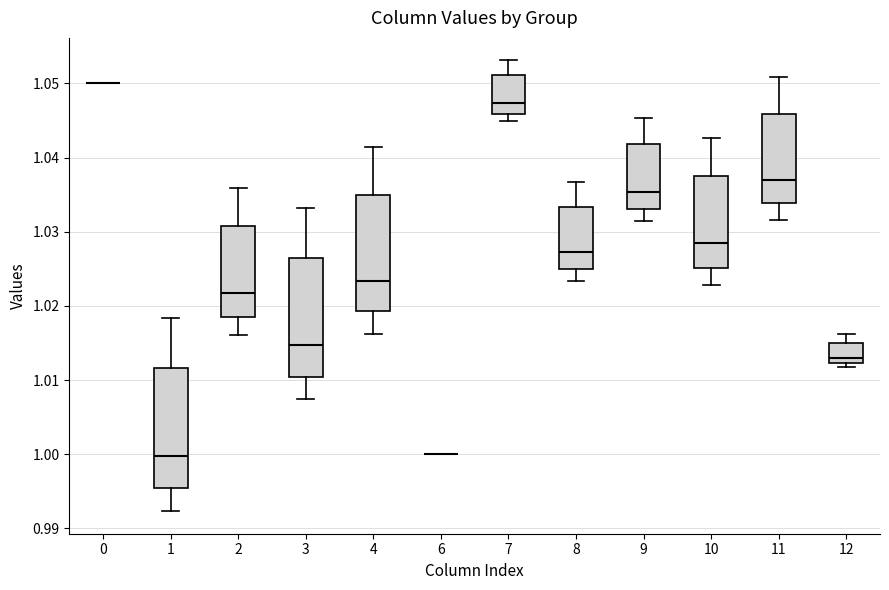

Where does the upper whisker of the box at x = 11 end on the y-axis? The values are not printed on the chart, so give them approximately, as read against the axis.

1.051